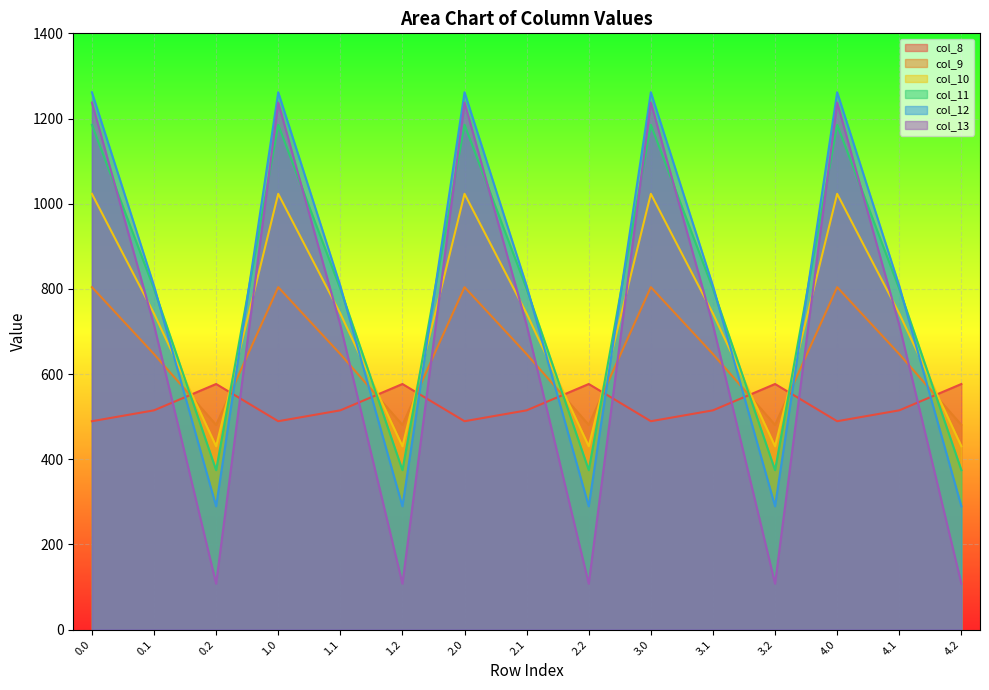

Reading left to right, extract all data points from this chart.

col_8: 489.3	514.8	576.6	489.3	514.8	576.6	489.3	514.8	576.6	489.3	514.8	576.6	489.3	514.8	576.6
col_9: 804.0	646.9	480.7	804.0	646.9	480.7	804.0	646.9	480.7	804.0	646.9	480.7	804.0	646.9	480.7
col_10: 1023.2	742.1	430.5	1023.2	742.1	430.5	1023.2	742.1	430.5	1023.2	742.1	430.5	1023.2	742.1	430.5
col_11: 1185.2	800.2	374.4	1185.2	800.2	374.4	1185.2	800.2	374.4	1185.2	800.2	374.4	1185.2	800.2	374.4
col_12: 1261.6	806.9	289.5	1261.6	806.9	289.5	1261.6	806.9	289.5	1261.6	806.9	289.5	1261.6	806.9	289.5
col_13: 1237.4	715.3	107.8	1237.4	715.3	107.8	1237.4	715.3	107.8	1237.4	715.3	107.8	1237.4	715.3	107.8